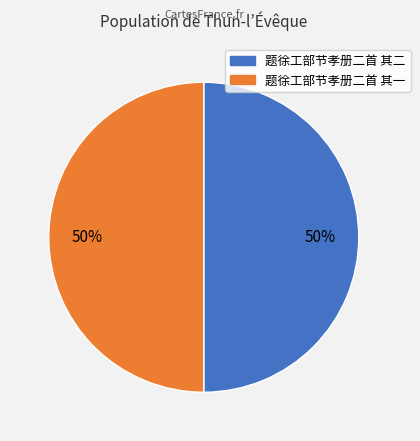

To the nearest percent, what portion does 题徐工部节孝册二首 其一 represent?

50%